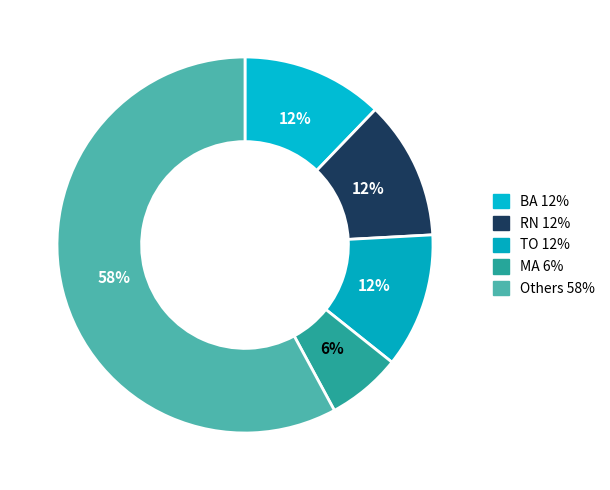

How many segments does this pie chart have?

5